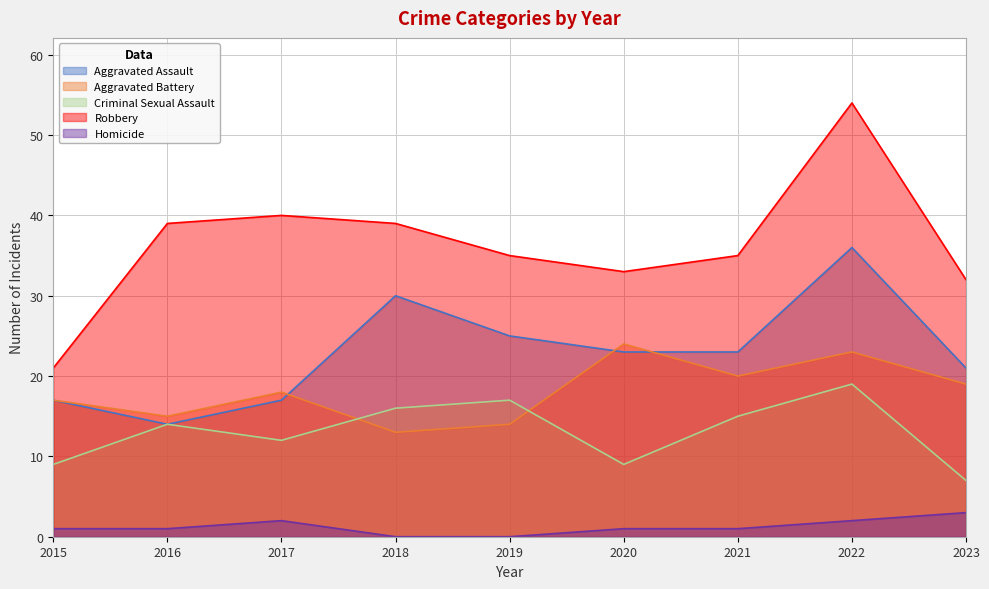

At which label does Criminal Sexual Assault reach its minimum?

2023